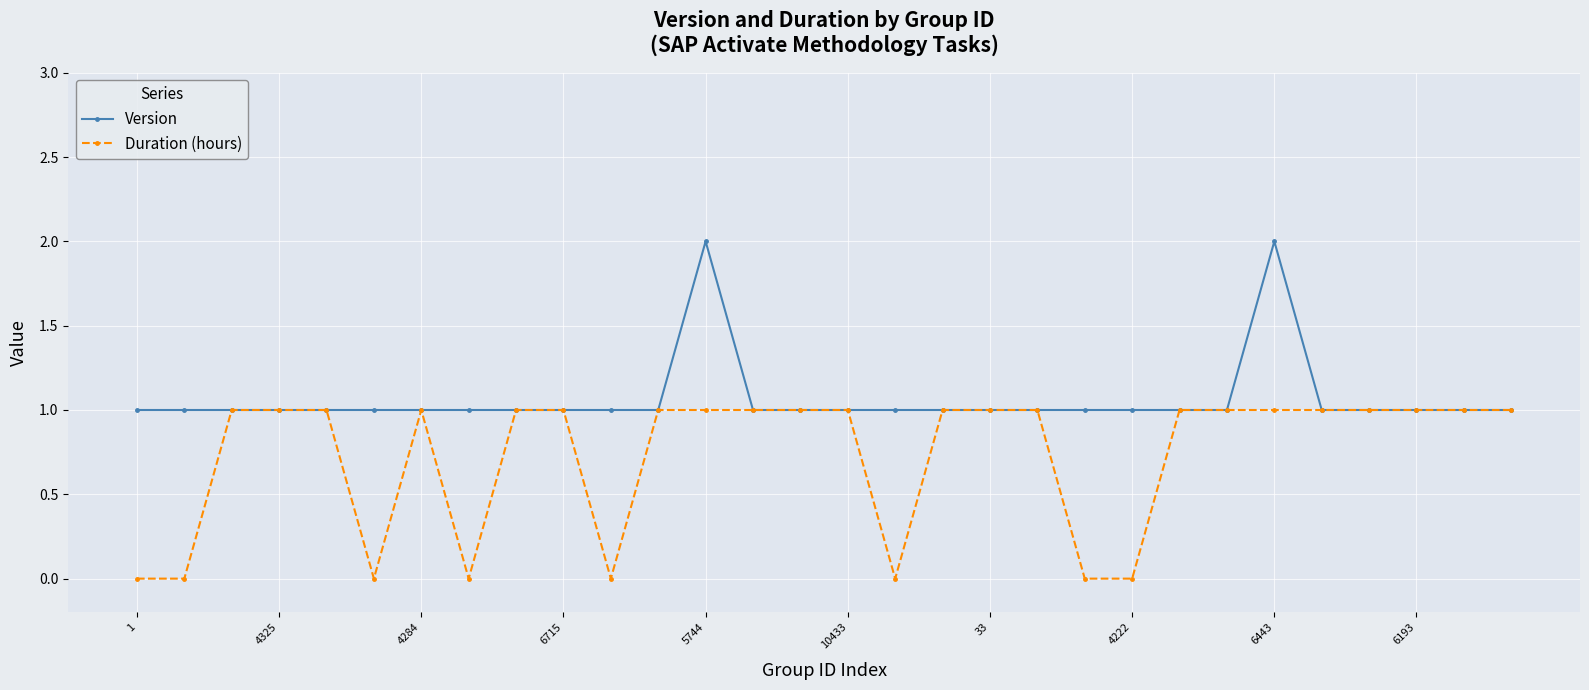

What is the difference between the maximum and second lowest values in the Duration (hours) series?

1